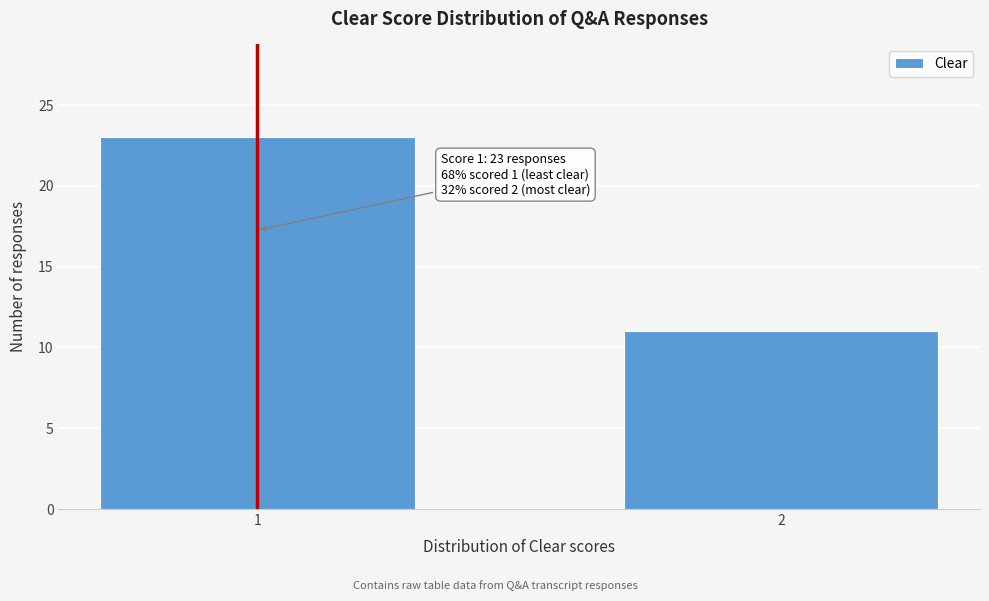

Reading right to left, extract all data points from this chart.

2=11	1=23